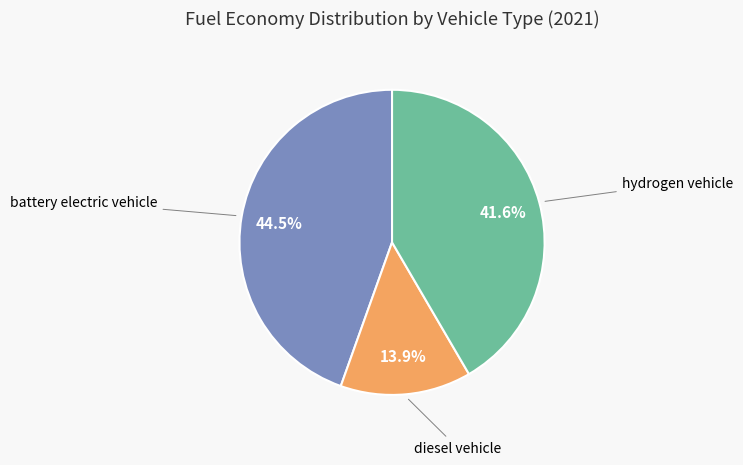

Is there a majority slice in this chart?

No